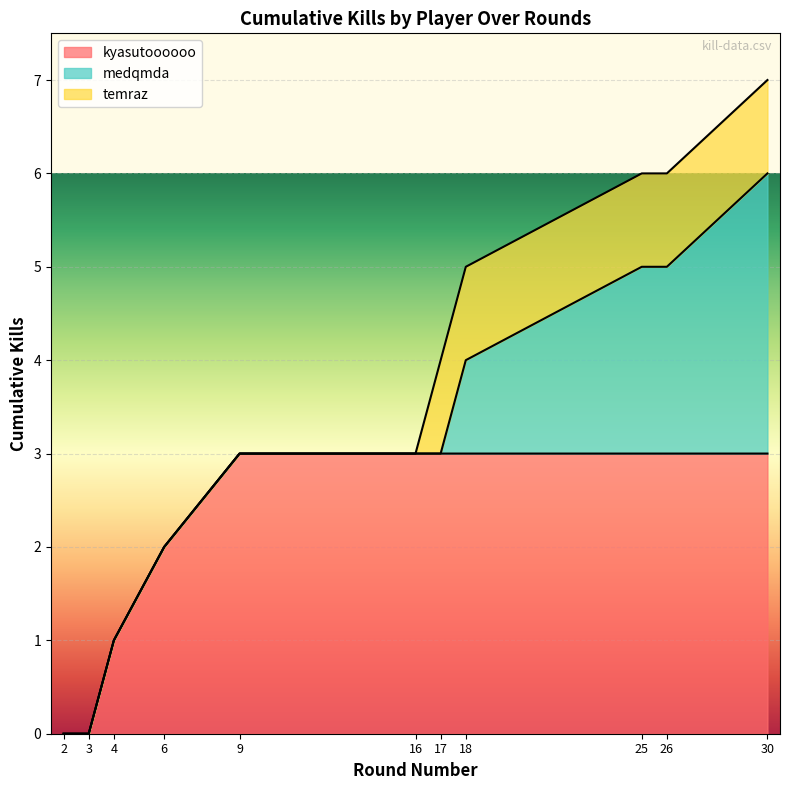

Reading left to right, list all the values displayed in this chart.

2=0	3=0	4=1	6=2	9=3	16=3	17=4	18=5	25=6	26=6	30=7